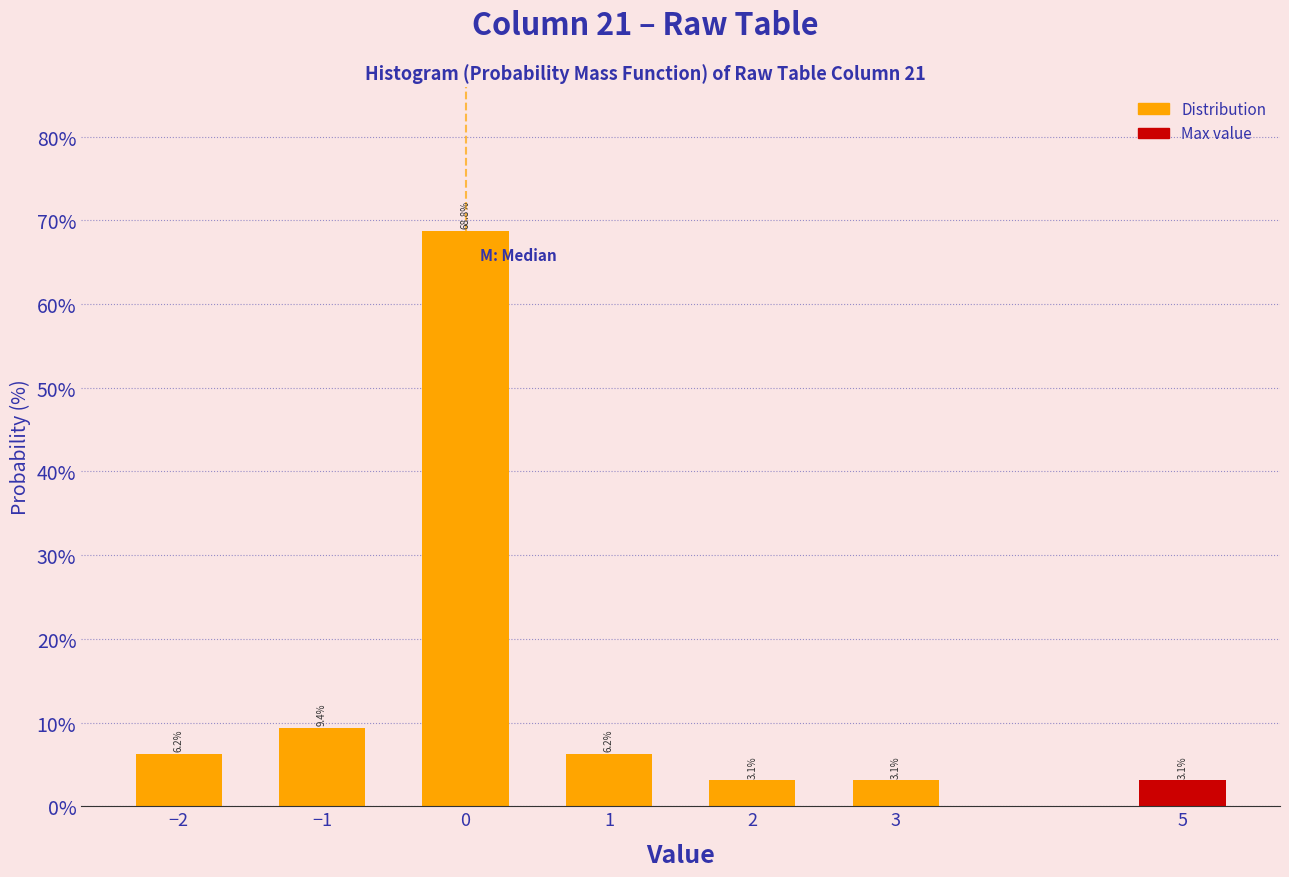

What is the greatest value displayed?

68.8